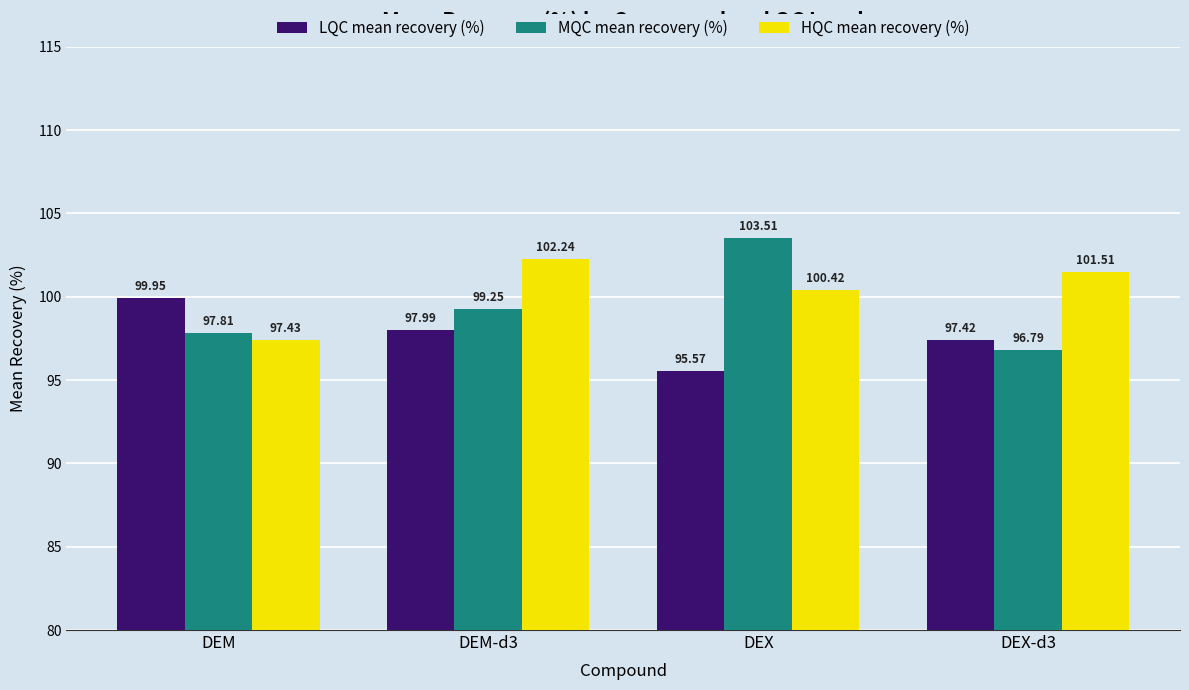

Where is HQC mean recovery (%) nearest to the value 99?

DEX